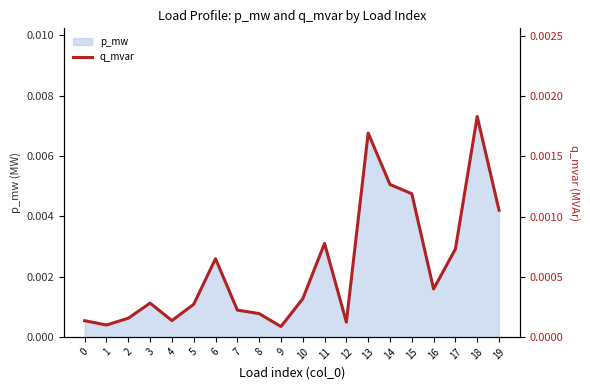

Which category has the highest value in the p_mw series?

18